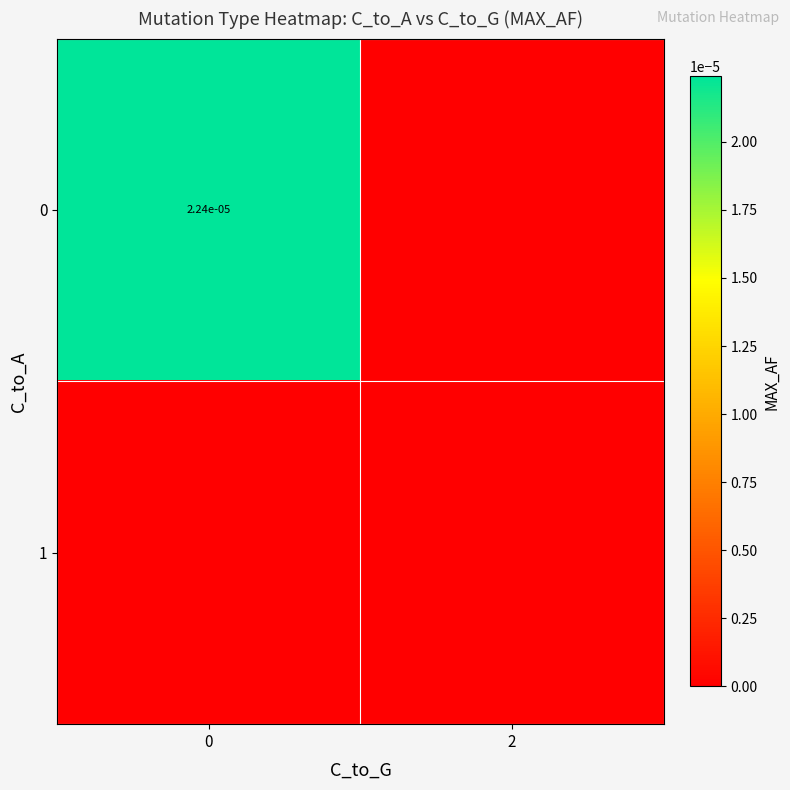

The 0 series shows 0.0 at 0. True or false?

True